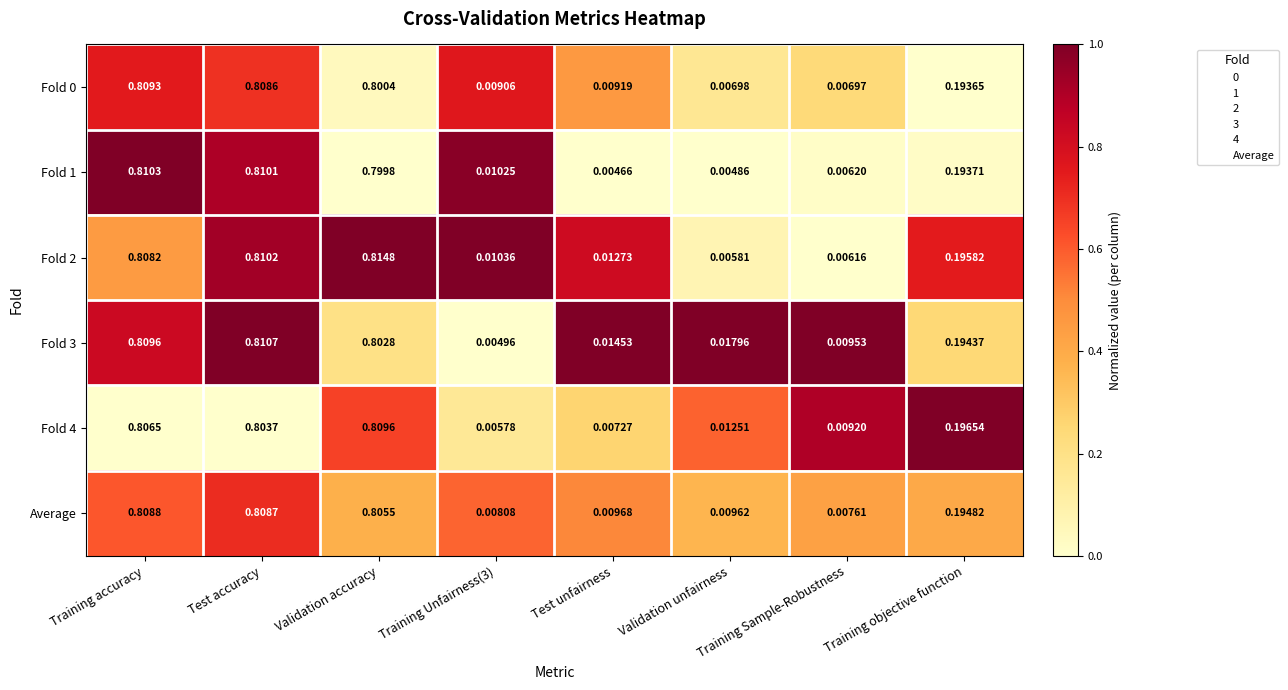

At how many categories does at least one series exceed 0?

8